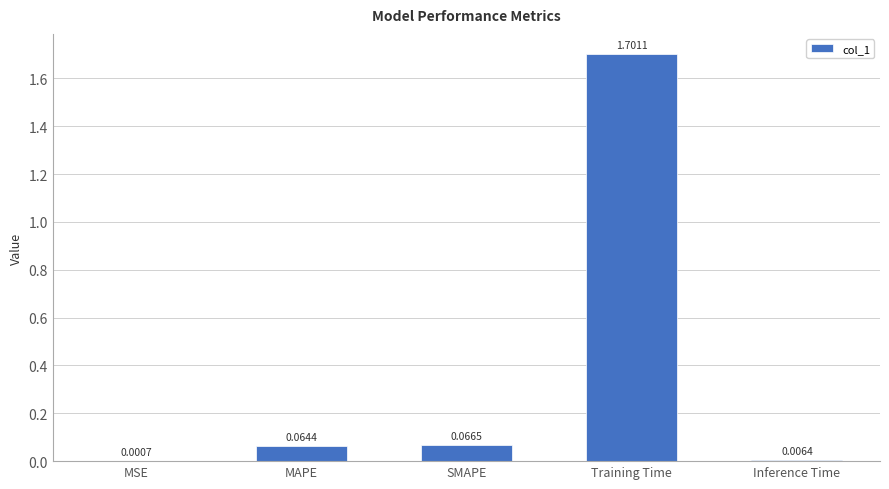

Is it true that the value at Training Time is 2.6?

False